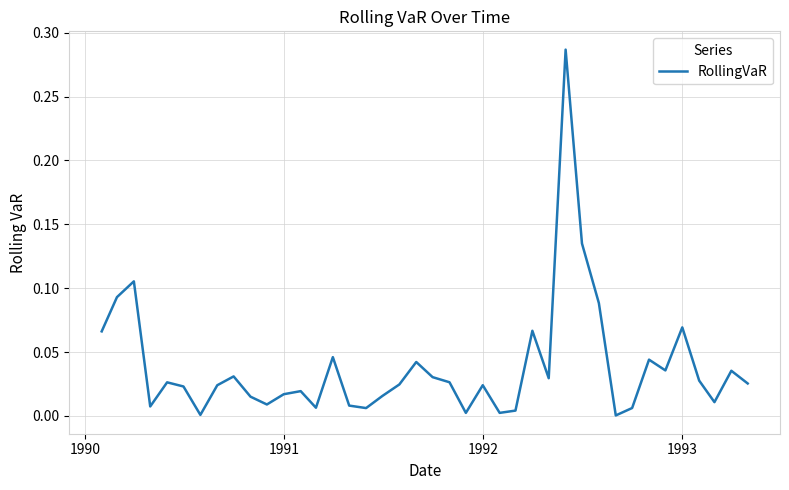

True or false: there are more than 1 points higher than both neighbors.

True